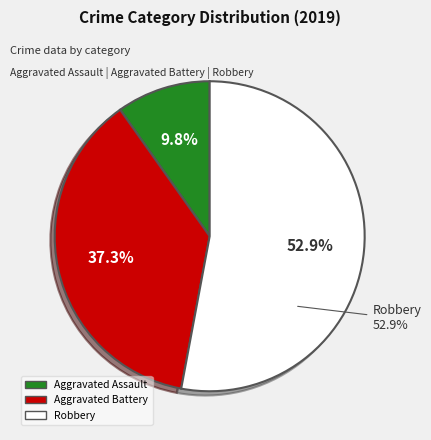

What is the total percentage of Aggravated Battery and Robbery?

90.2%